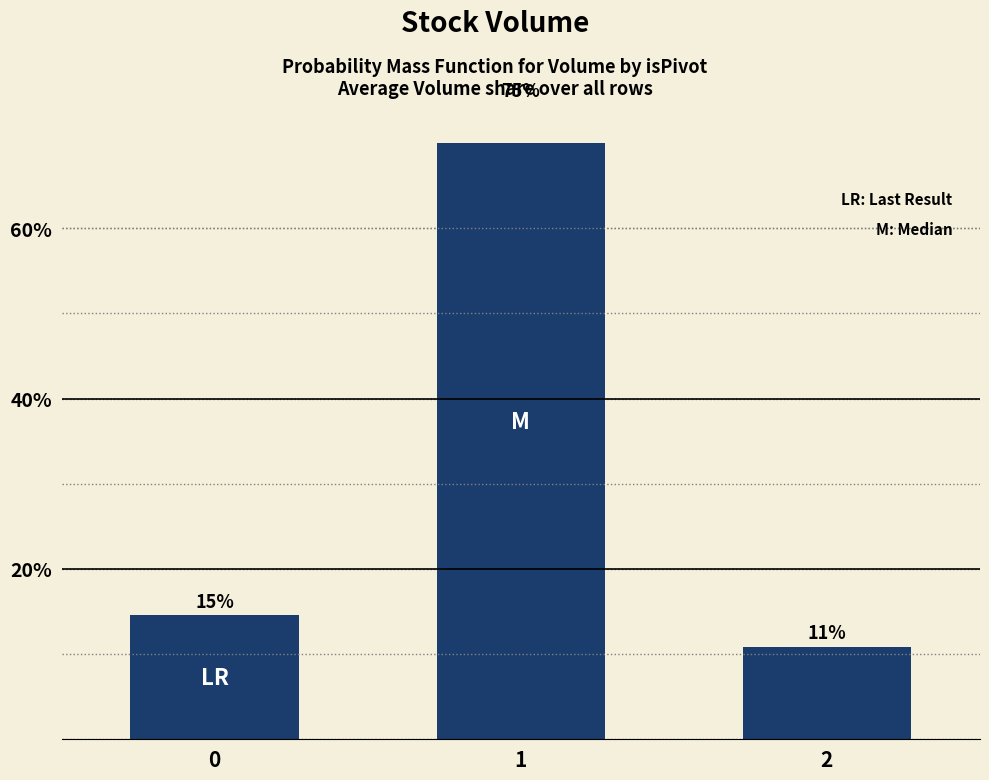

The value at 0 is 14.6. True or false?

True